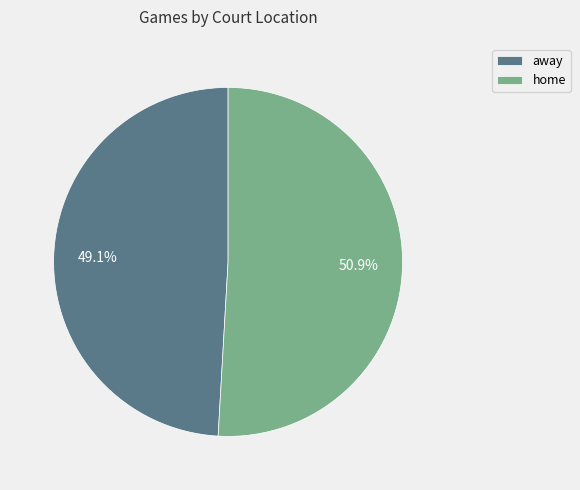

What percentage is NOT represented by home?

49.1%